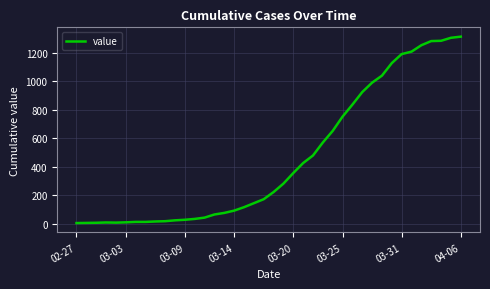

What is the greatest value displayed?

1311